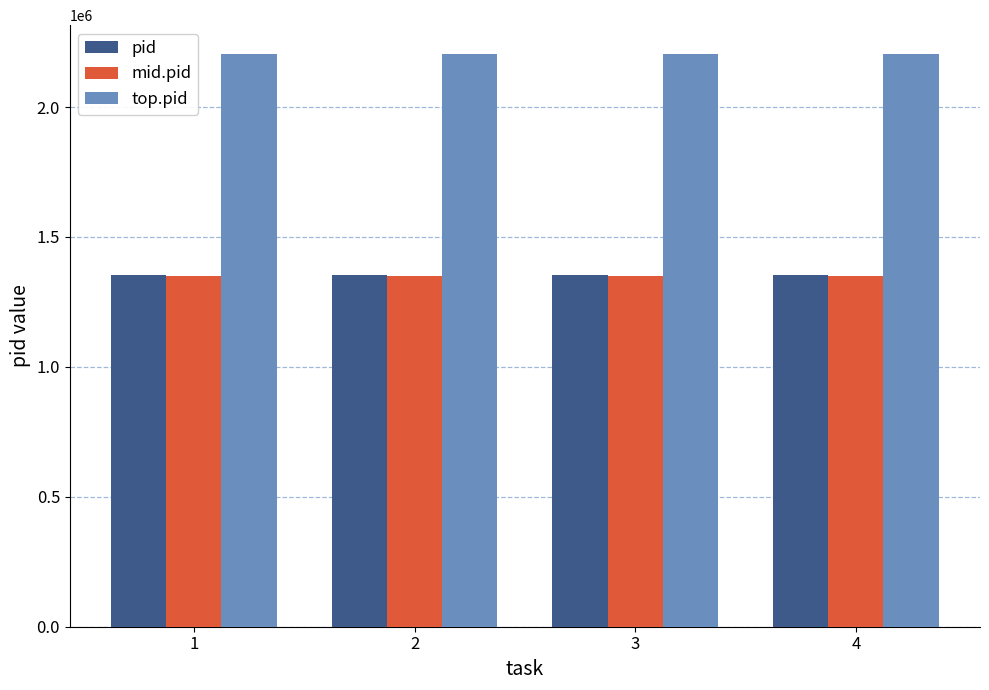

What is the average value of the mid.pid series?

1351534